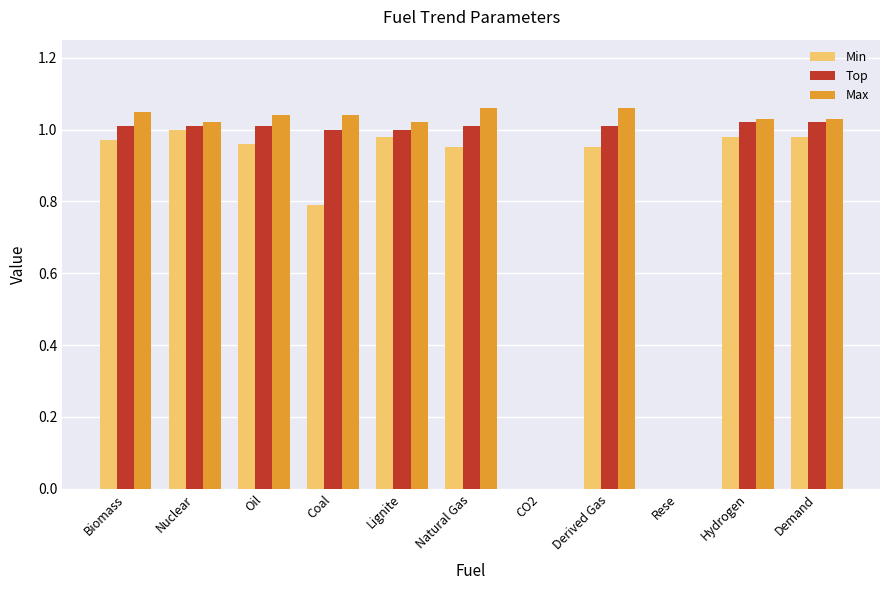

Where does the Top series first go above 1?

Biomass